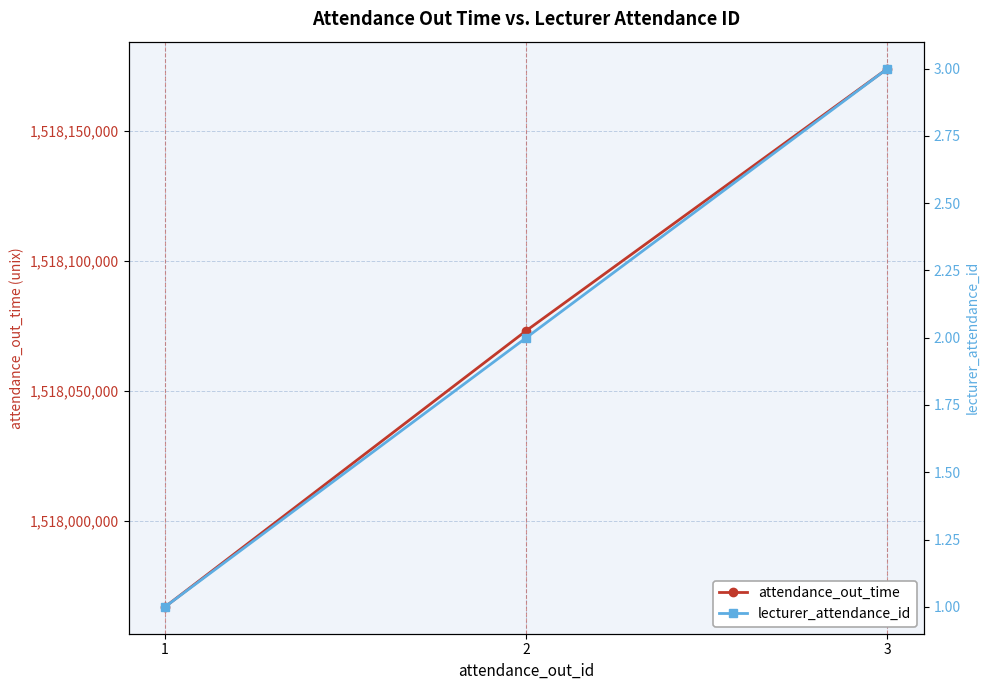

Rank the series at 3 from lowest to highest value.

lecturer_attendance_id, attendance_out_time